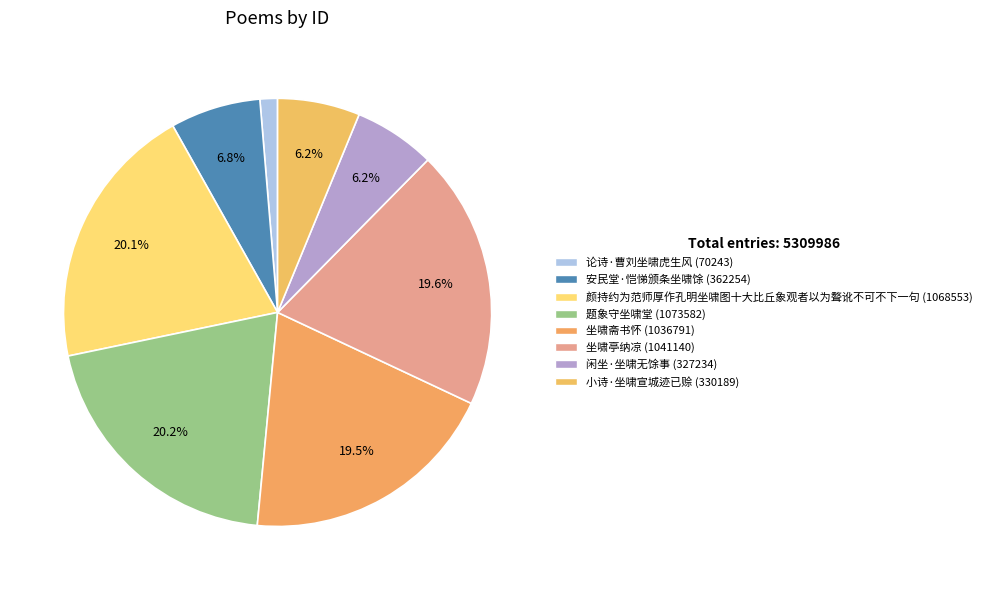

Do 安民堂·恺悌颁条坐啸馀 and 论诗·曹刘坐啸虎生风 together represent more than half of the pie?

No